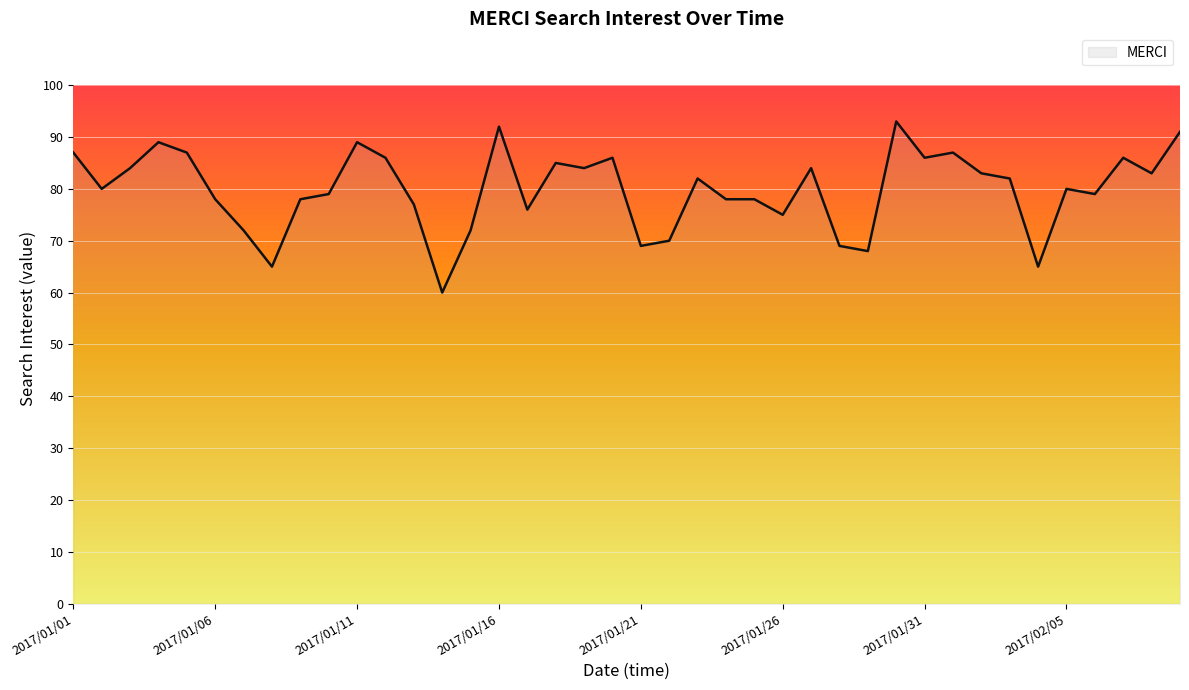

What is the smallest value displayed?

60